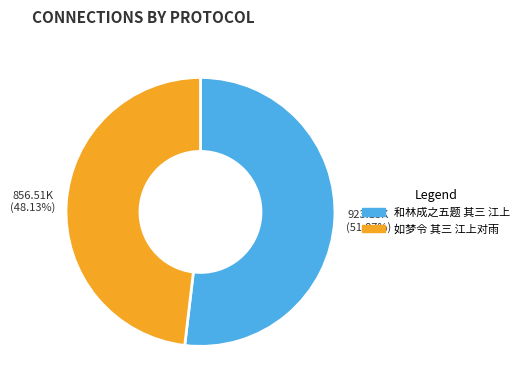

True or false: 和林成之五题 其三 江上 accounts for 52% of the total.

True